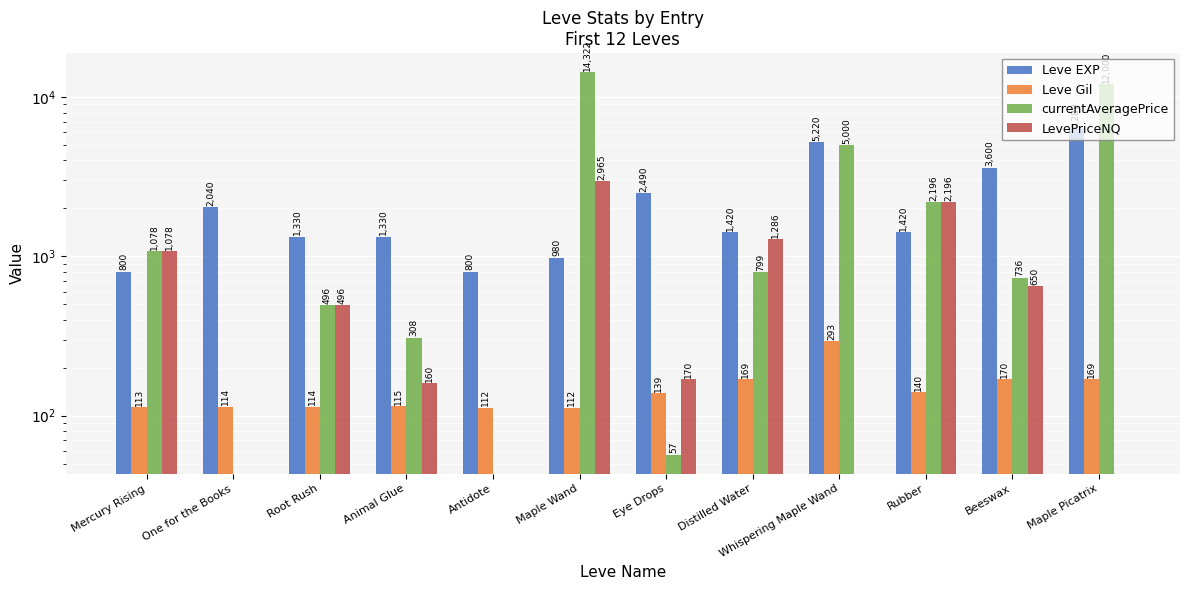

What is the lowest value of the Leve Gil series?

112